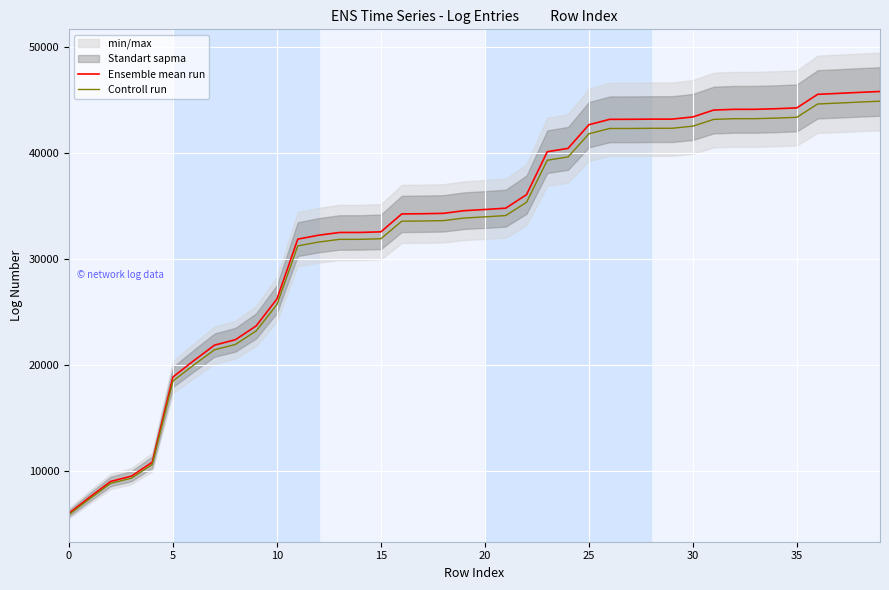

What is the value of the Controll run point at the 22nd from the left?

34107.9